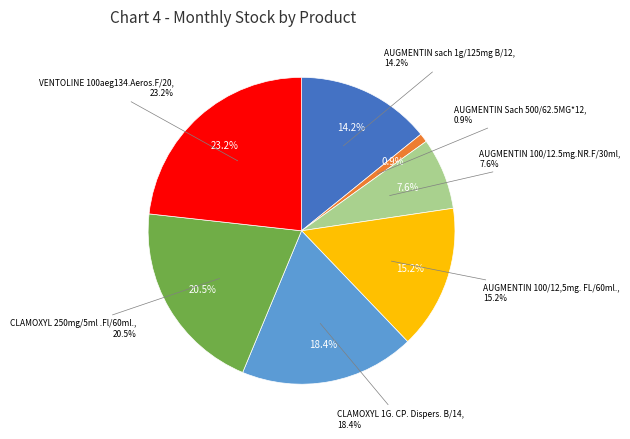

To the nearest percent, what portion does CLAMOXYL 1G. CP. Dispers. B/14 represent?

18%